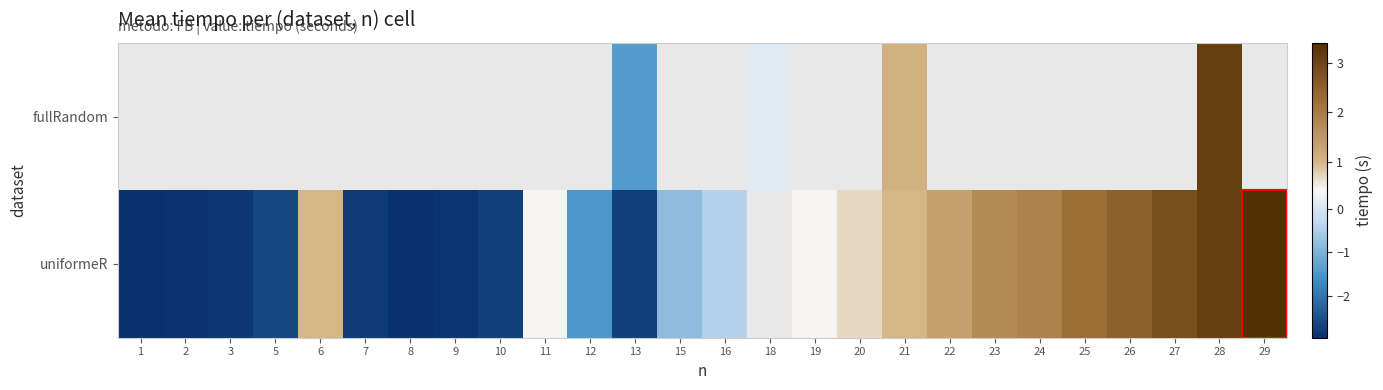

What is the total value across all series at 21?

2.1